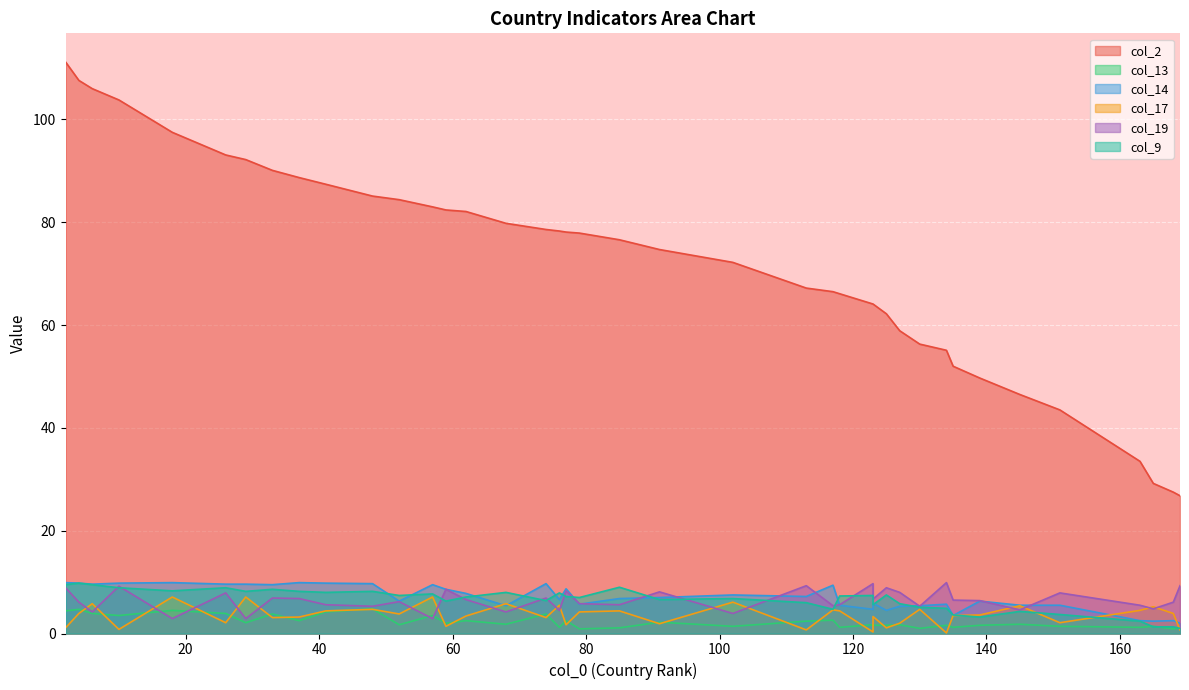

At which label does col_19 reach its minimum?

29